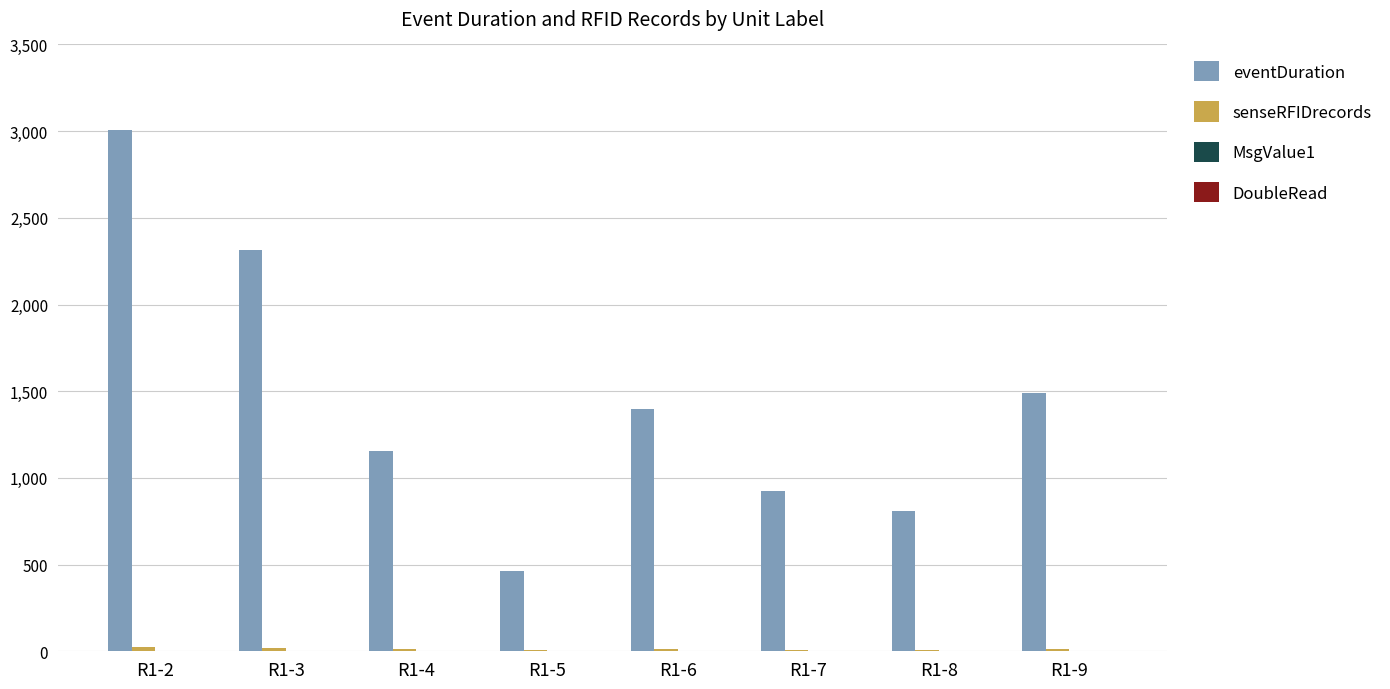

Between R1-5 and R1-7, which series saw the biggest shift?

eventDuration